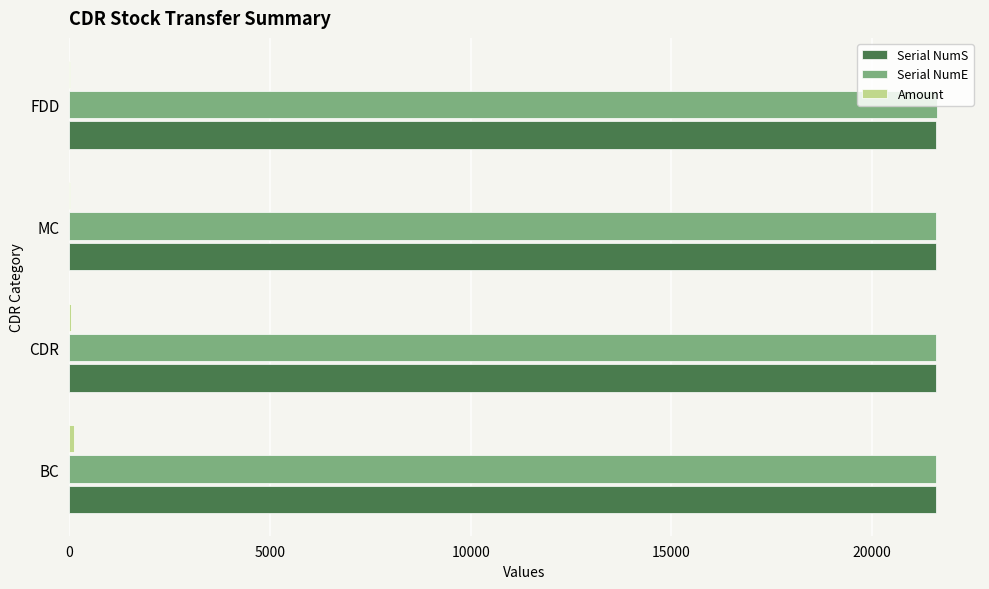

What is the maximum value shown in the chart?

21605